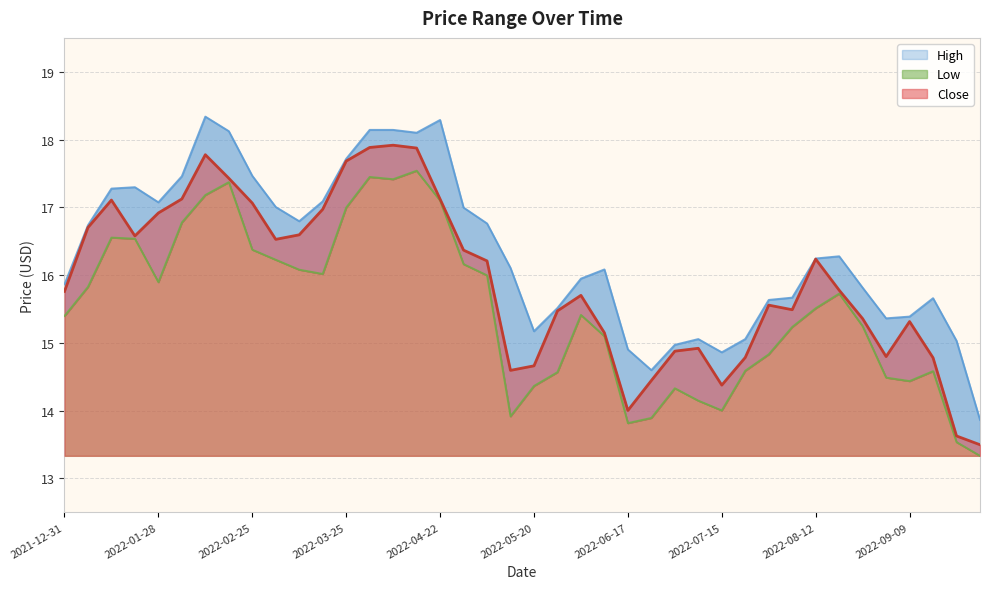

Which series has the largest total across all categories?

High